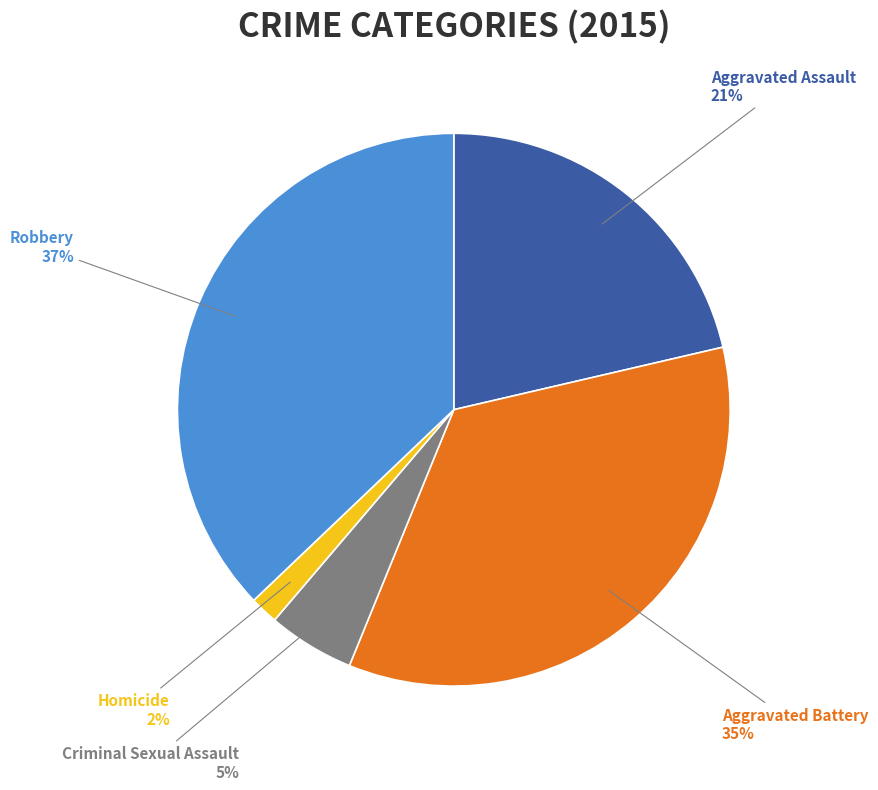

True or false: Aggravated Battery accounts for 41% of the total.

False